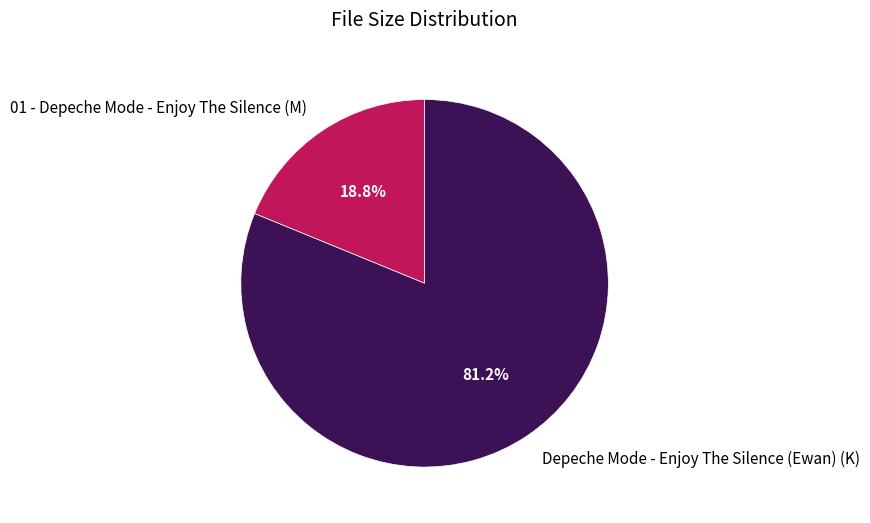

Does any single category account for the majority?

Yes